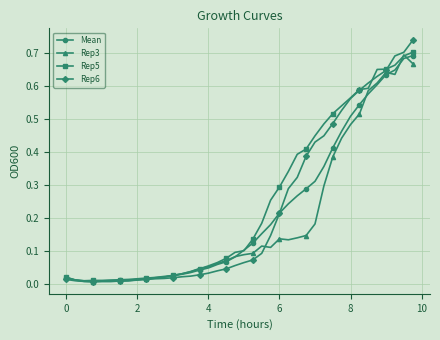

Which series has the widest spread of values?

Rep6